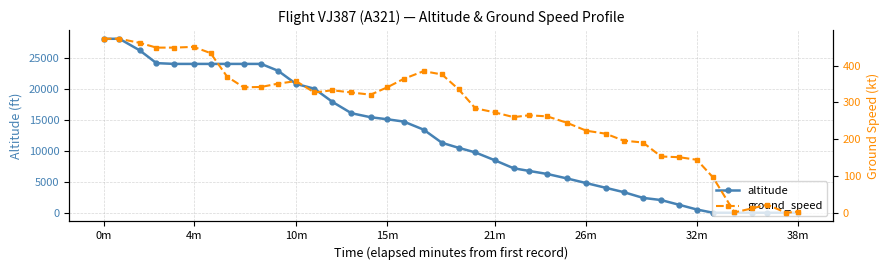

How many lines are shown in the chart?

2